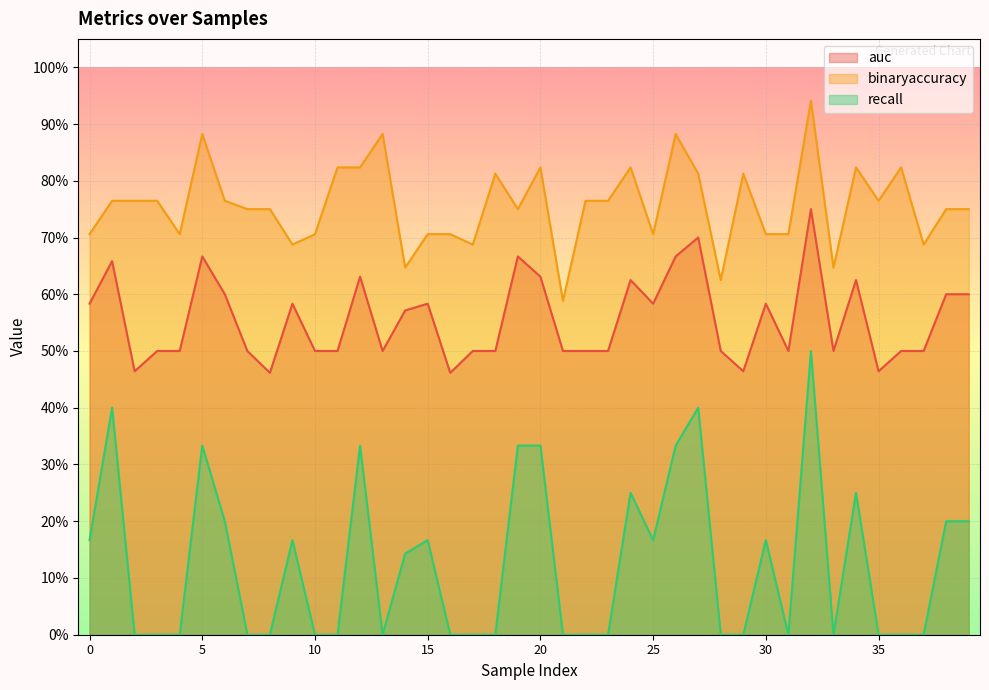

Which series has the largest range (max minus min)?

recall